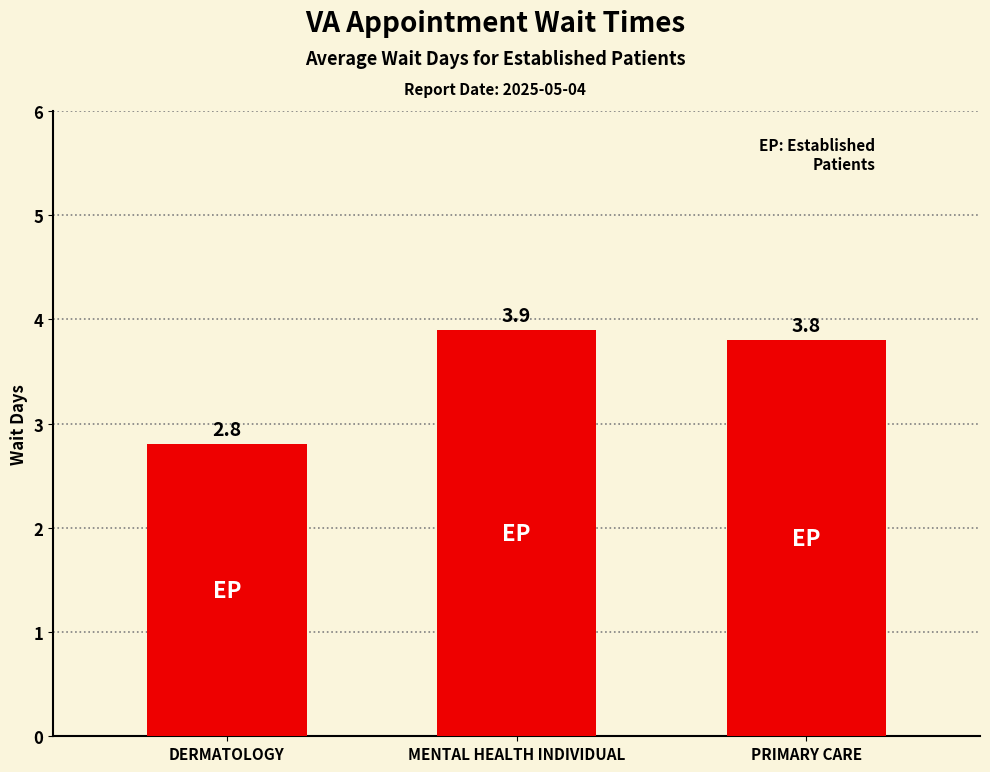

What position from the right is DERMATOLOGY?

3